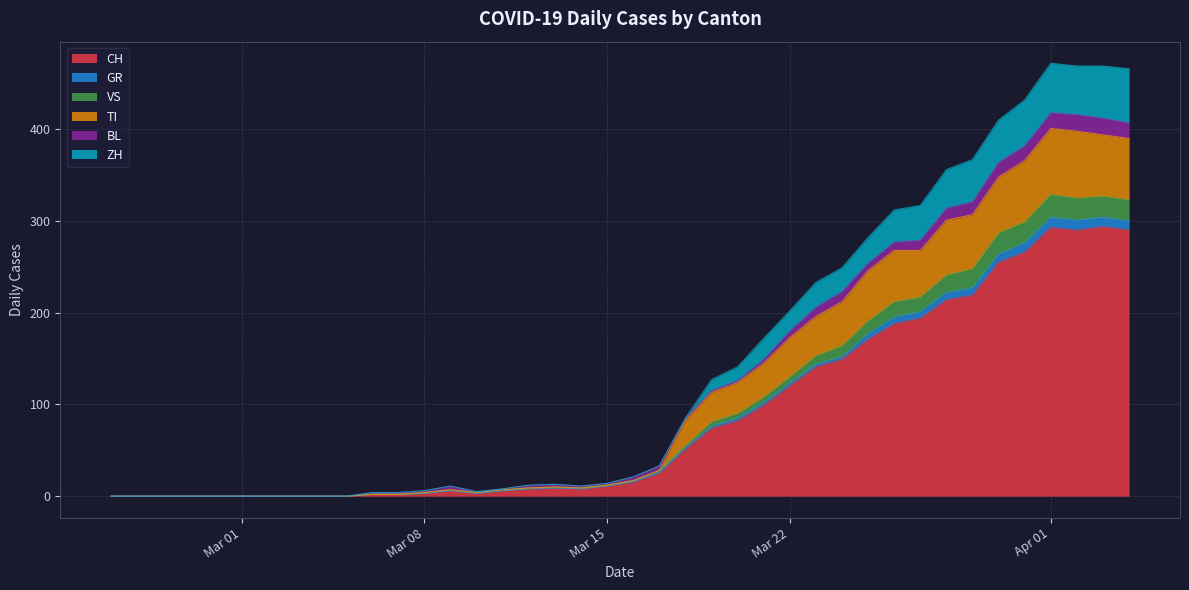

What is the highest value of the CH series?

294